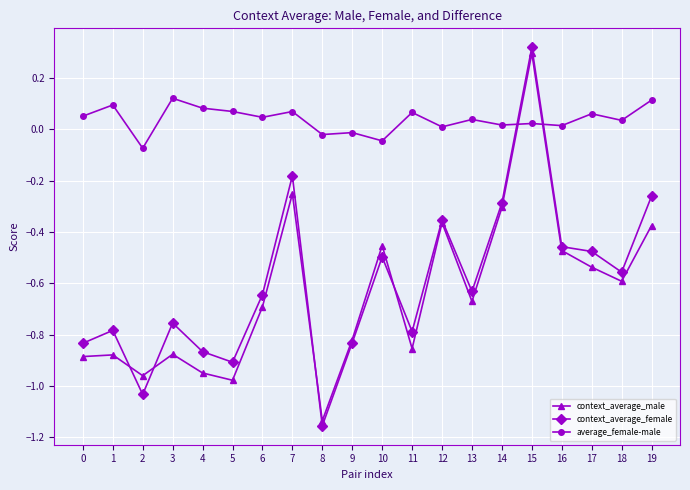

What is the difference between the maximum and second lowest values in the context_average_female series?

1.4